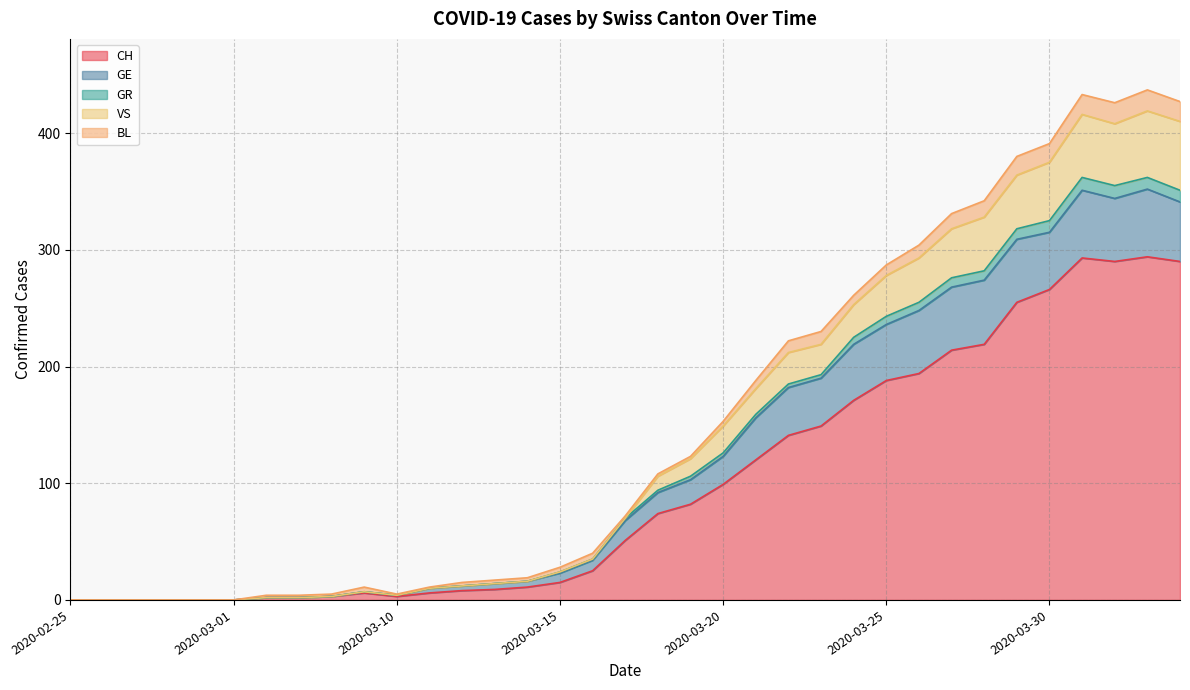

What is the highest value of the CH series?

294